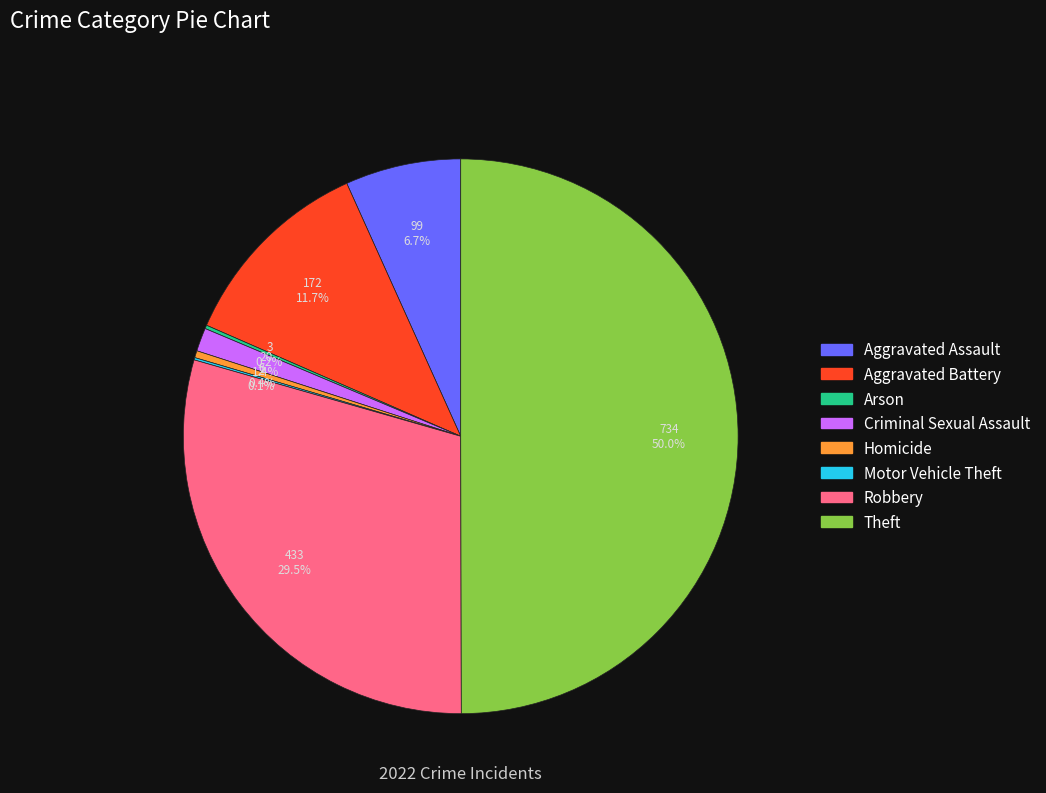

Combined, what portion of the pie is Aggravated Assault and Aggravated Battery?

18.4%